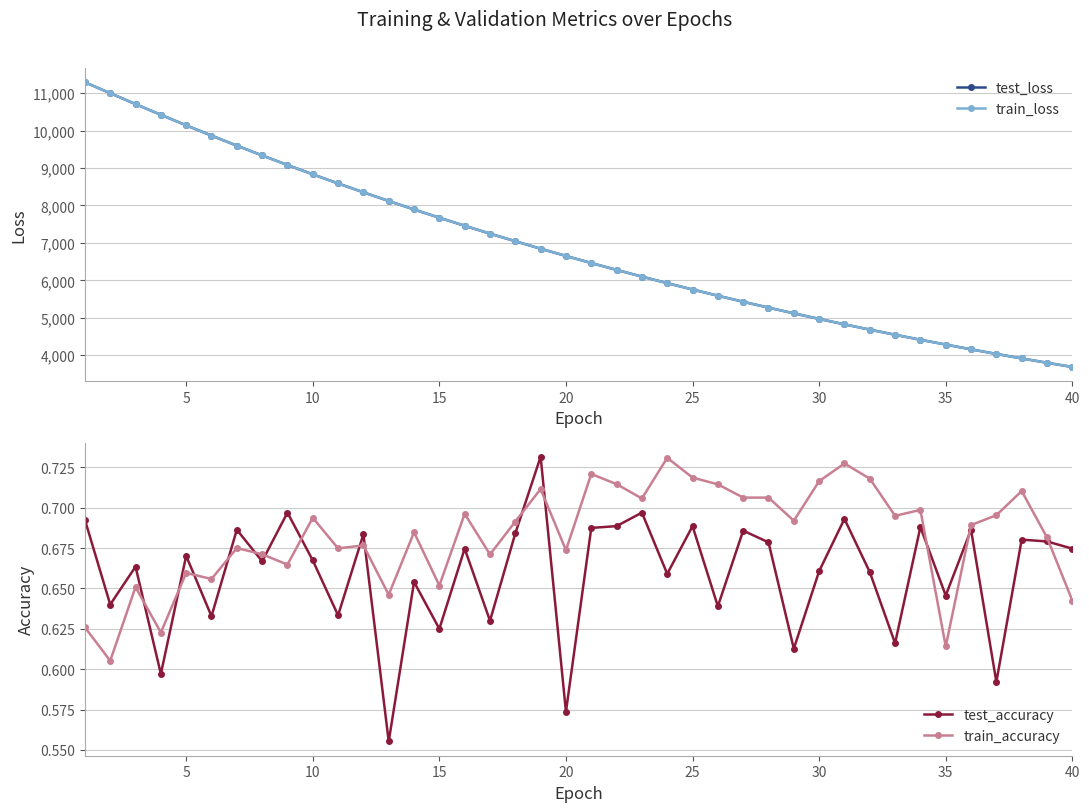

What is the value of the train_loss point at the 3rd from the left?

10709.4